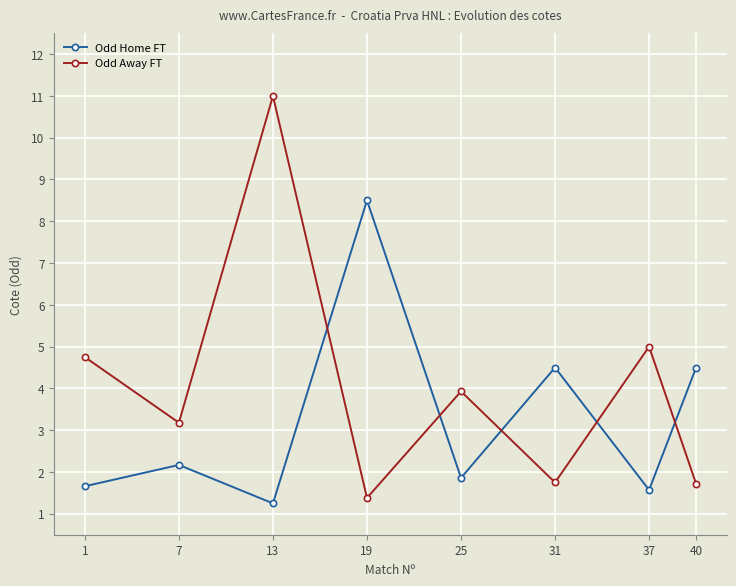

Rank the series by their average value, from highest to lowest.

Odd Away FT, Odd Home FT